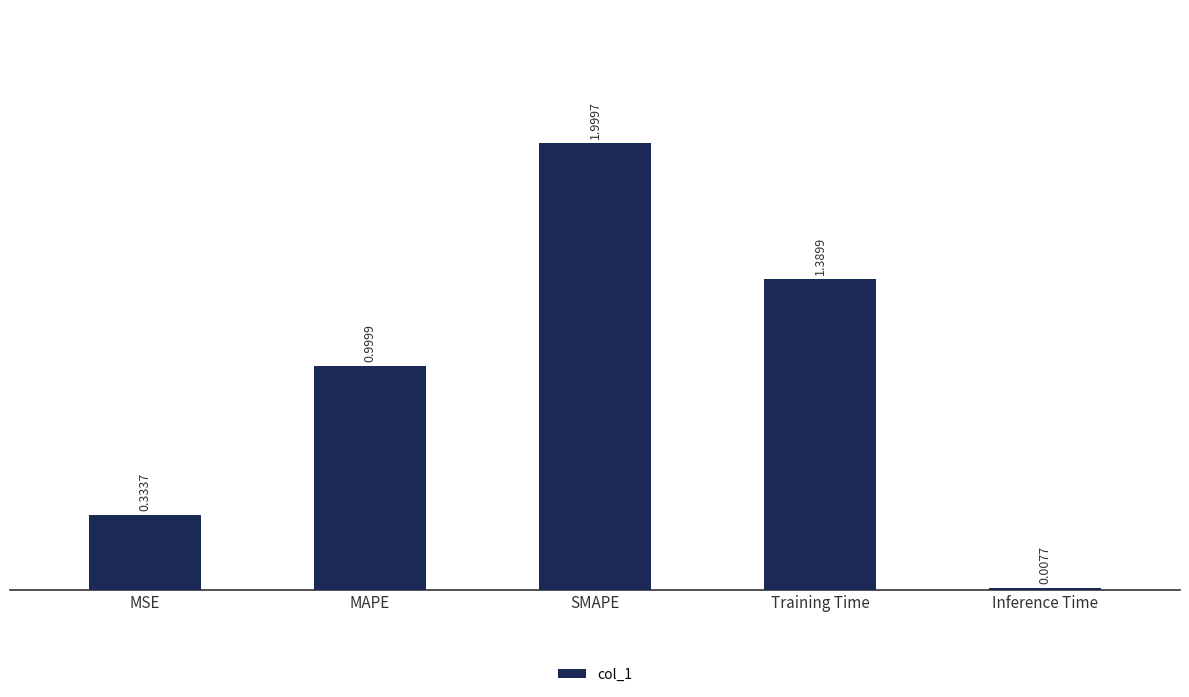

Which has a higher value, MSE or SMAPE?

SMAPE